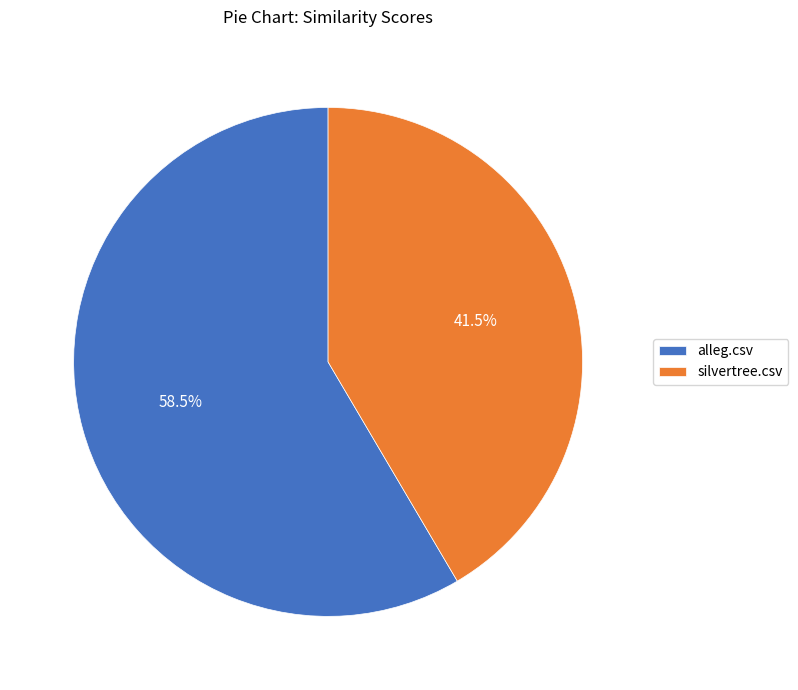

Which category has the biggest portion of the pie?

alleg.csv